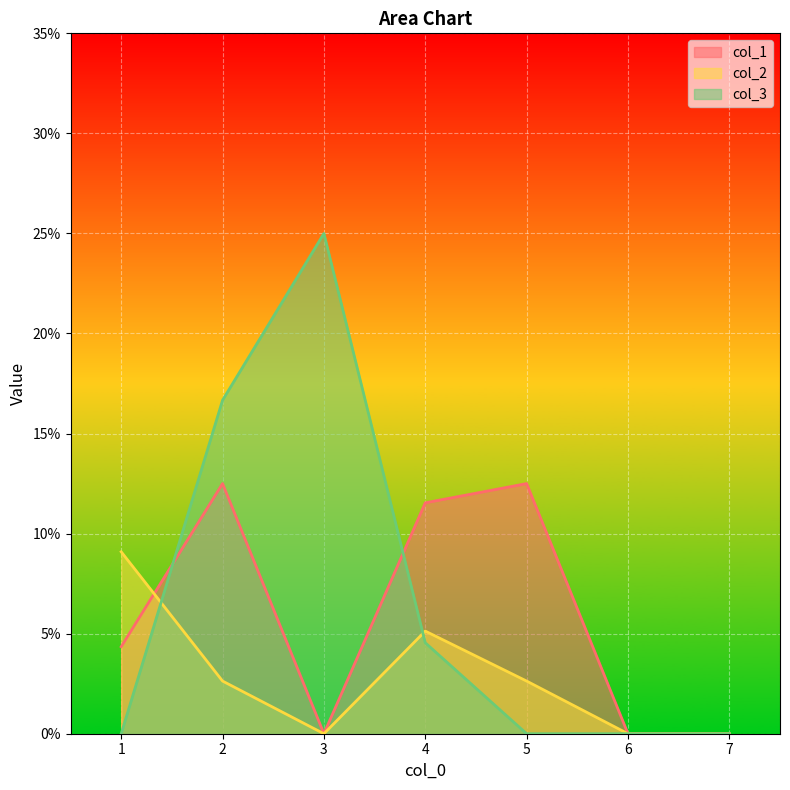

At how many categories does at least one series exceed 0?

5